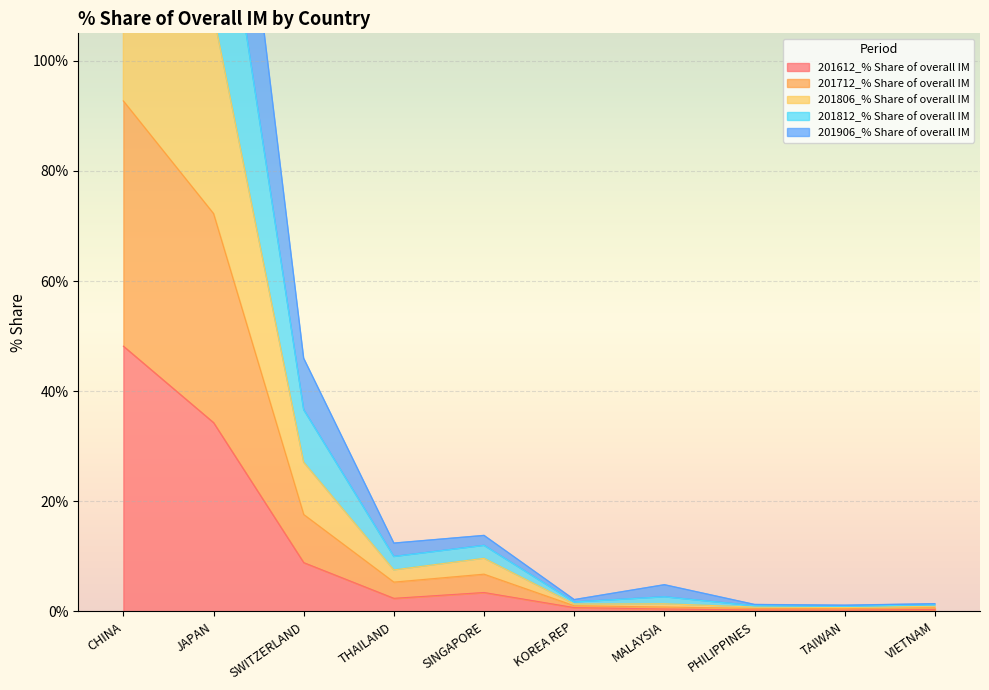

Which category has the highest value across all series?

CHINA